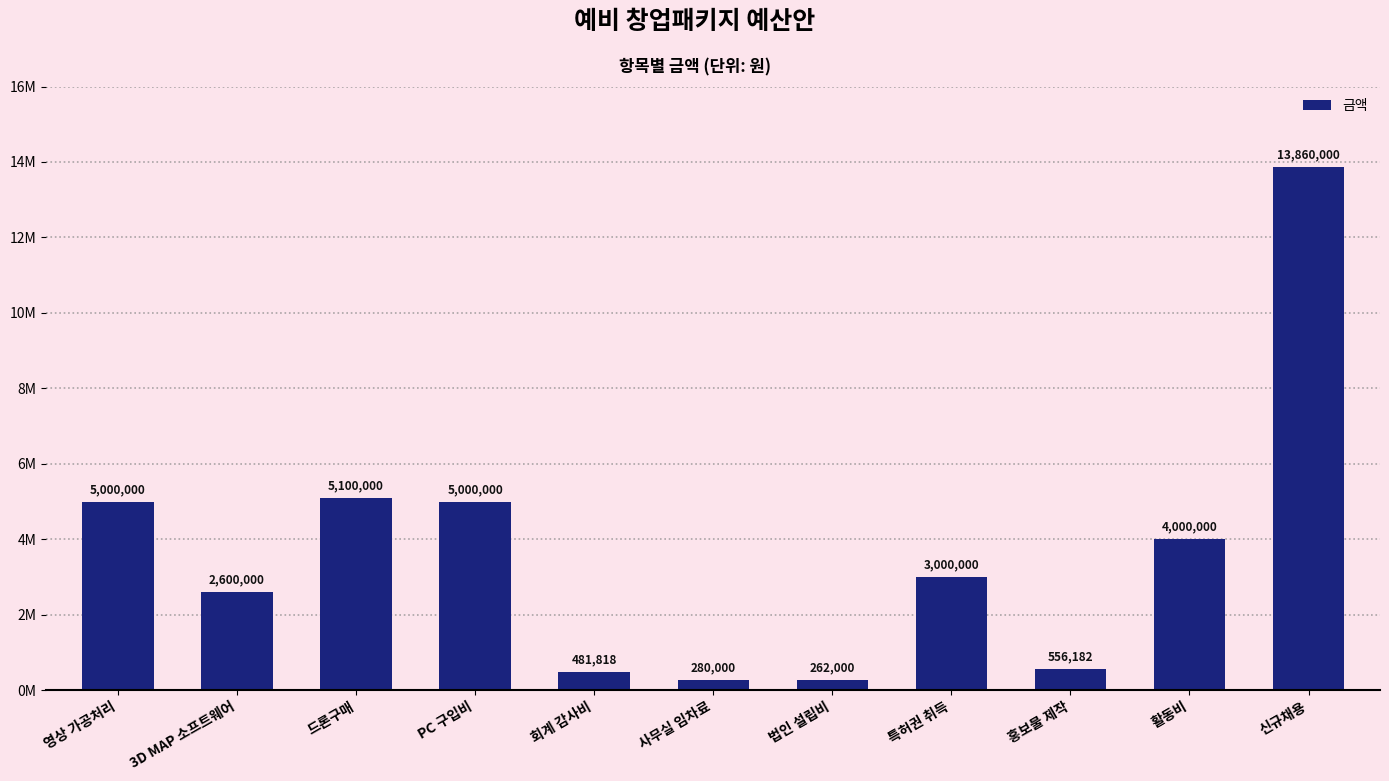

Are the bars horizontal?

No